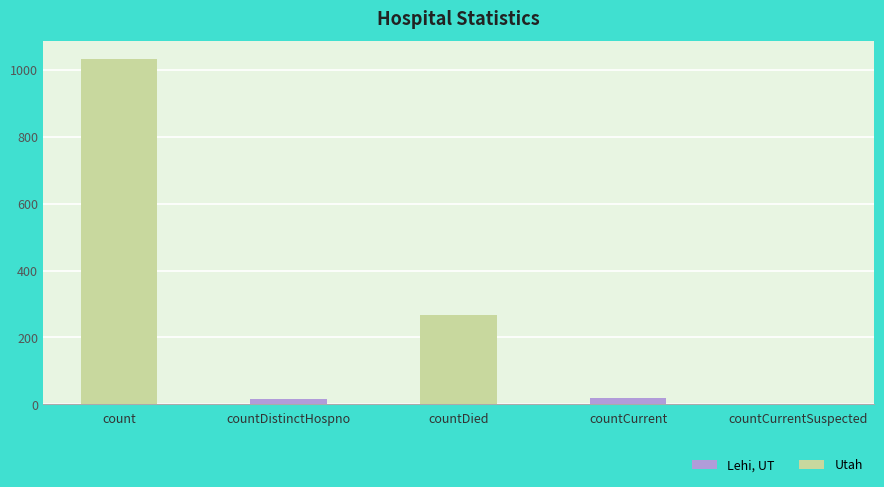

Between count and countDistinctHospno, which is larger?

count